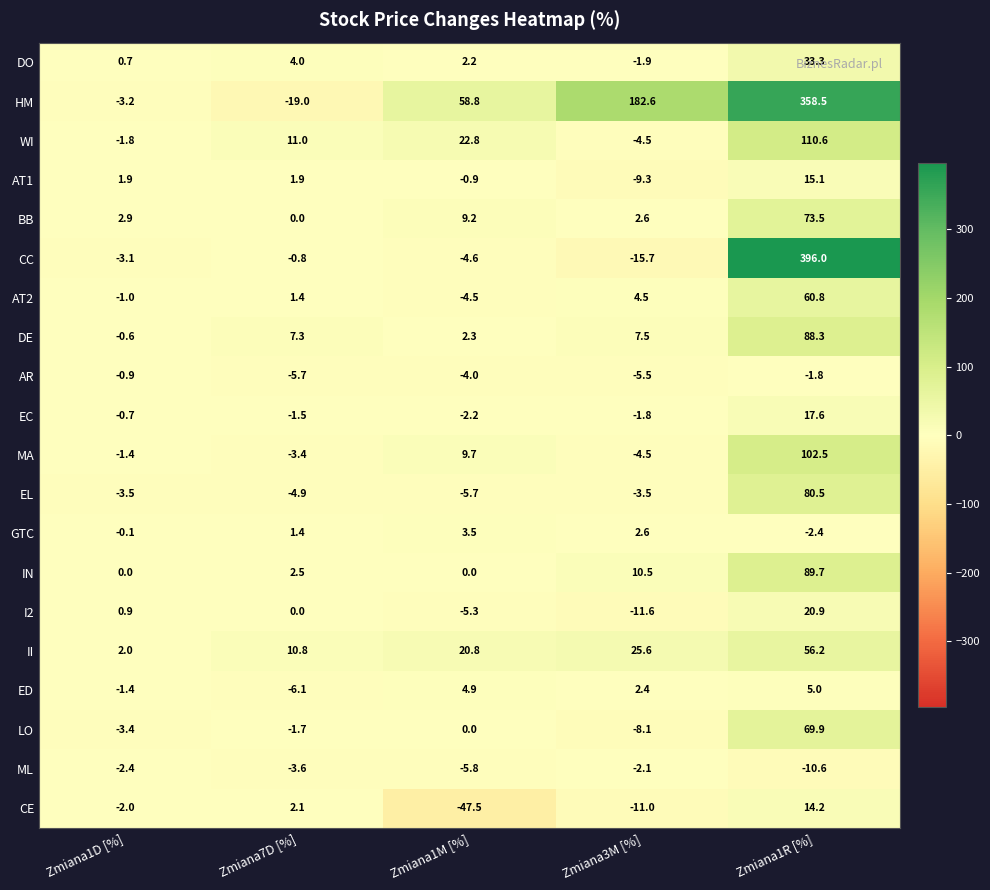

At how many categories does at least one series exceed 131?

2